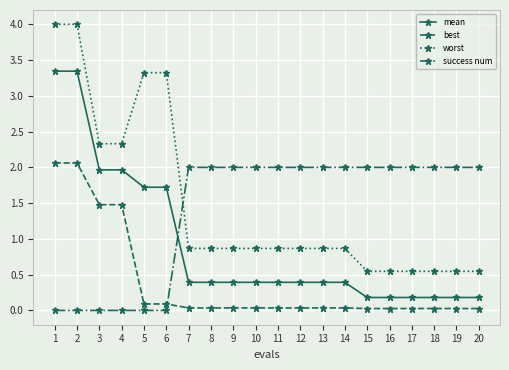

Which series has the widest spread of values?

worst